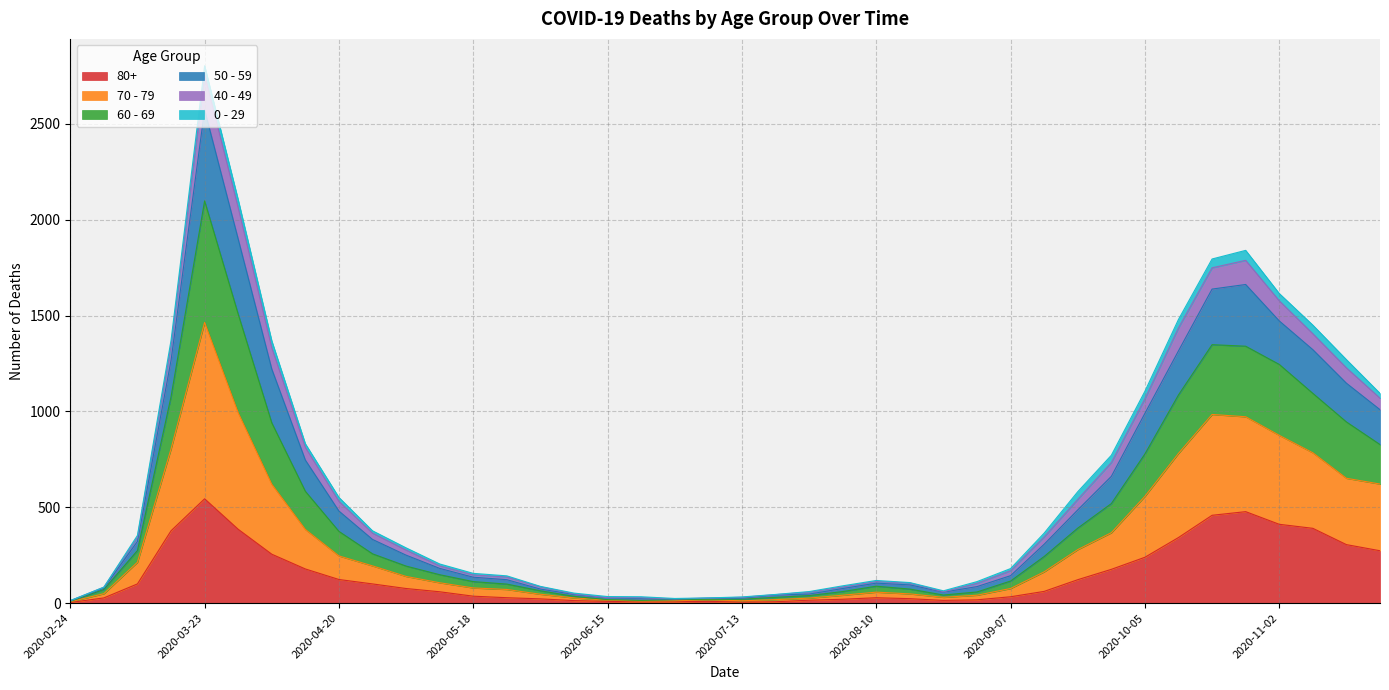

True or false: 70 - 79 has more than 2 points higher than both neighbors.

True